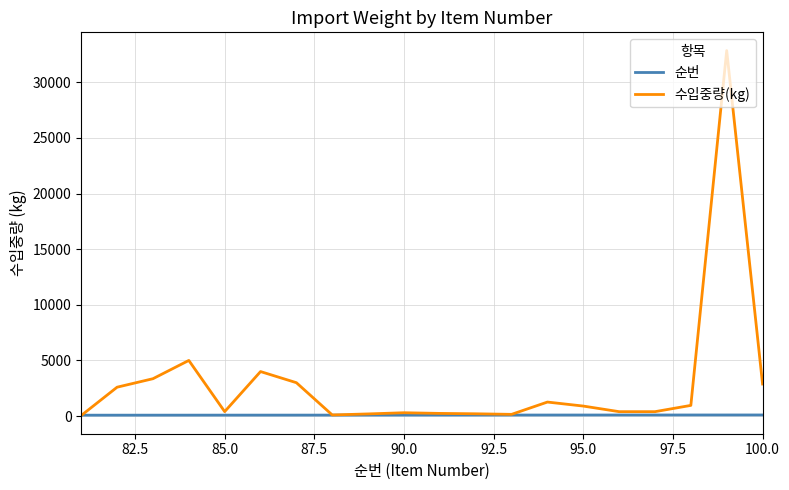

What are all the series names shown in the legend?

순번, 수입중량(kg)